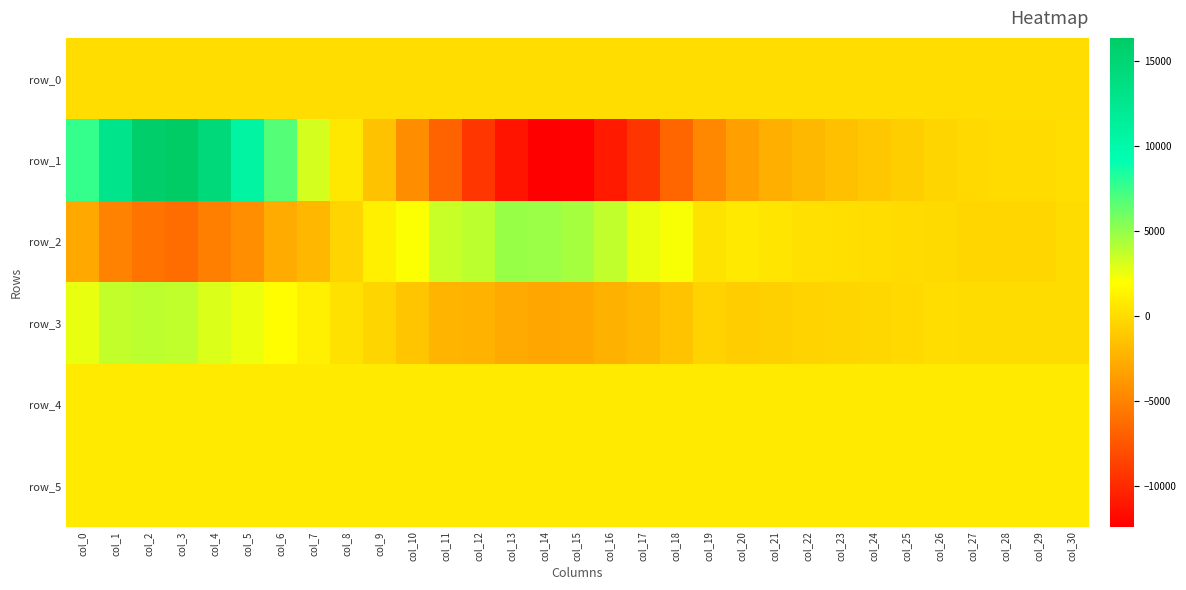

Is it true that row_0 equals 137.9 at col_11?

False